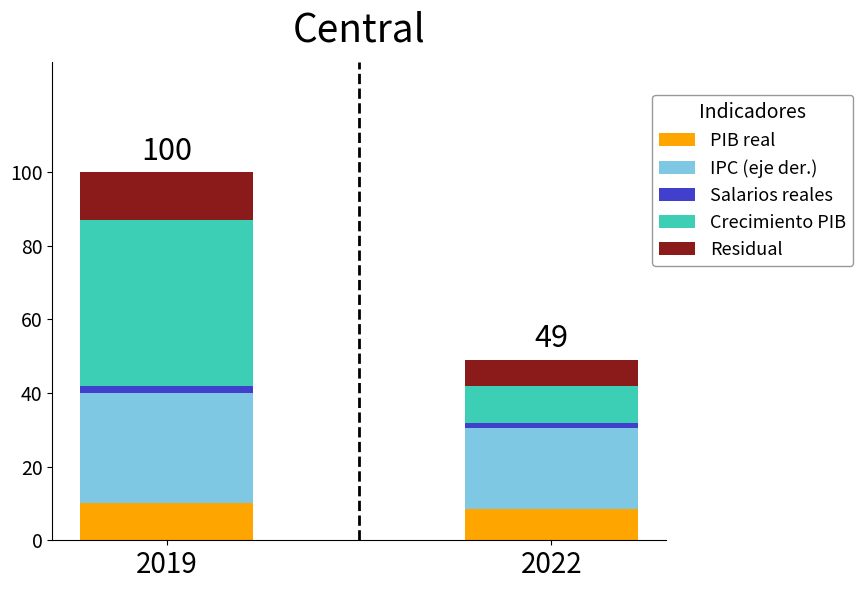

What is the maximum value for PIB real?

10.0